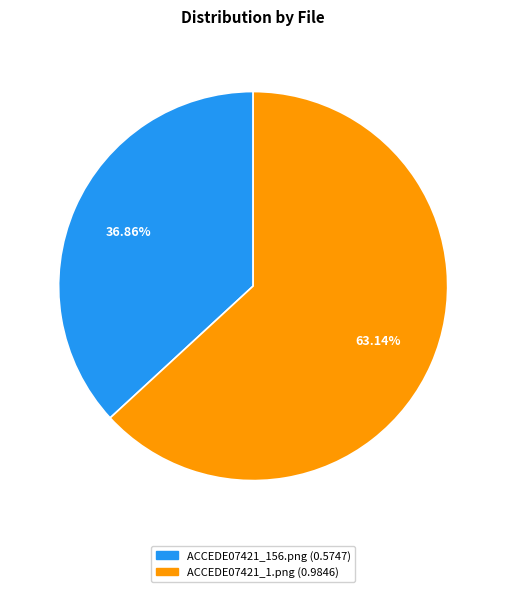

To the nearest percent, what is the difference between the ACCEDE07421_1.png and ACCEDE07421_156.png slice percentages?

26%